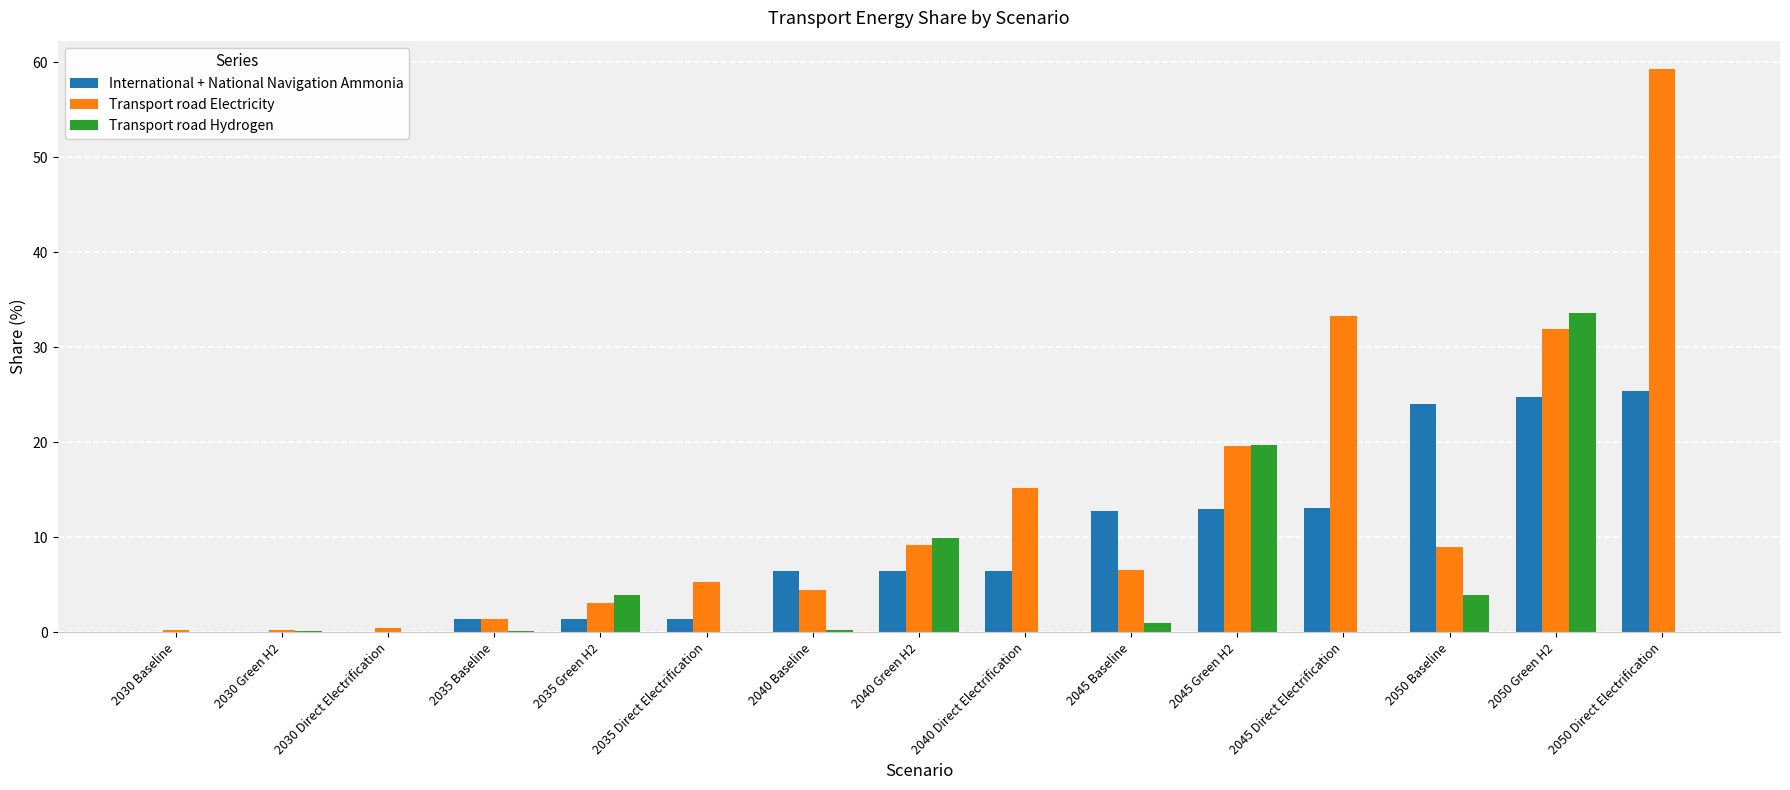

True or false: Transport road Electricity has a value of 6.3 at 2040 Direct Electrification.

False